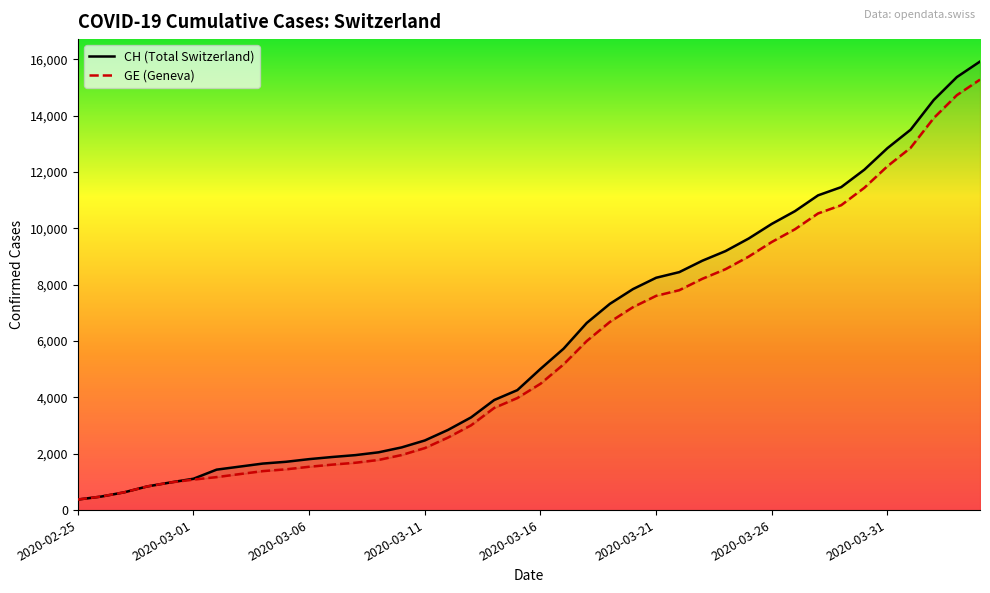

Where does the GE series first go above 4485?

2020-03-17